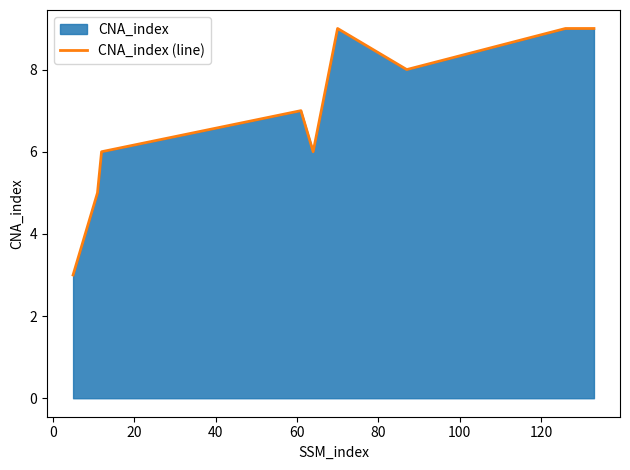

What is the maximum value shown in the chart?

9